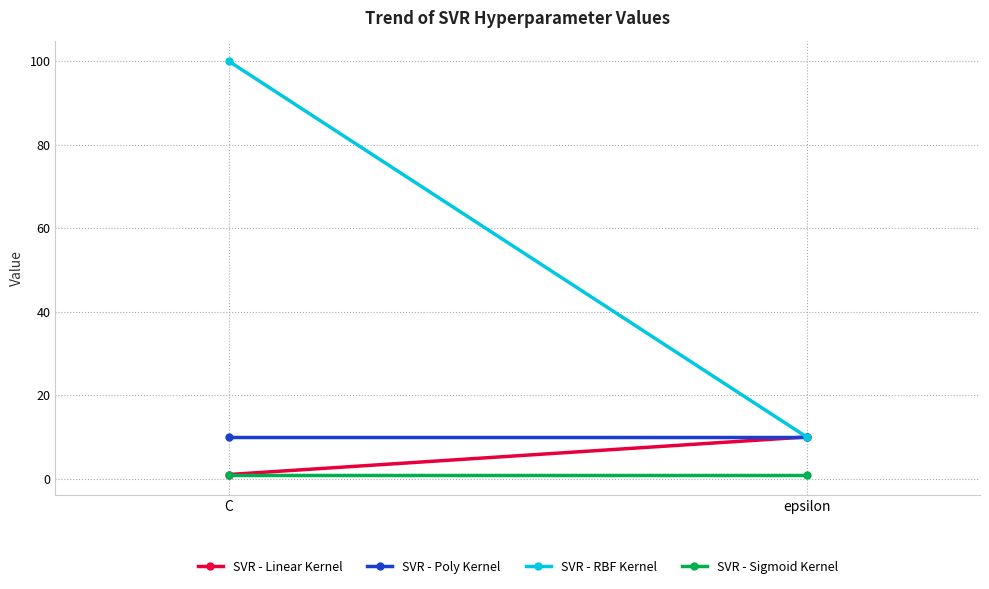

At epsilon, list the series in order from smallest to largest.

SVR - Sigmoid Kernel, SVR - Linear Kernel, SVR - Poly Kernel, SVR - RBF Kernel